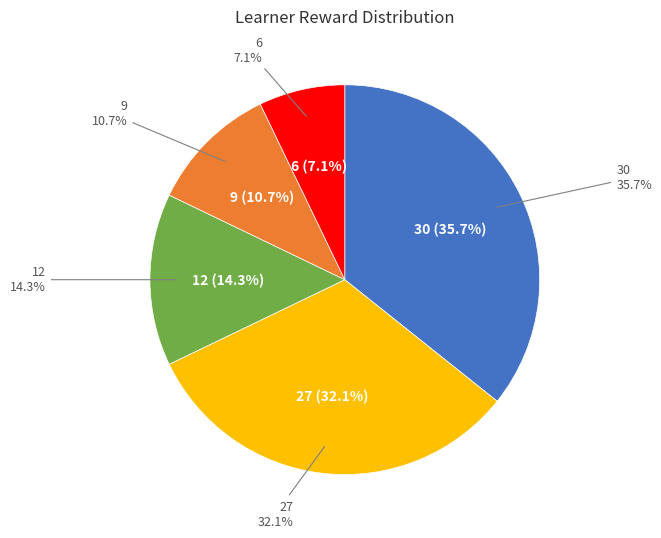

Is it true that Row 7 is 1% of the pie?

False